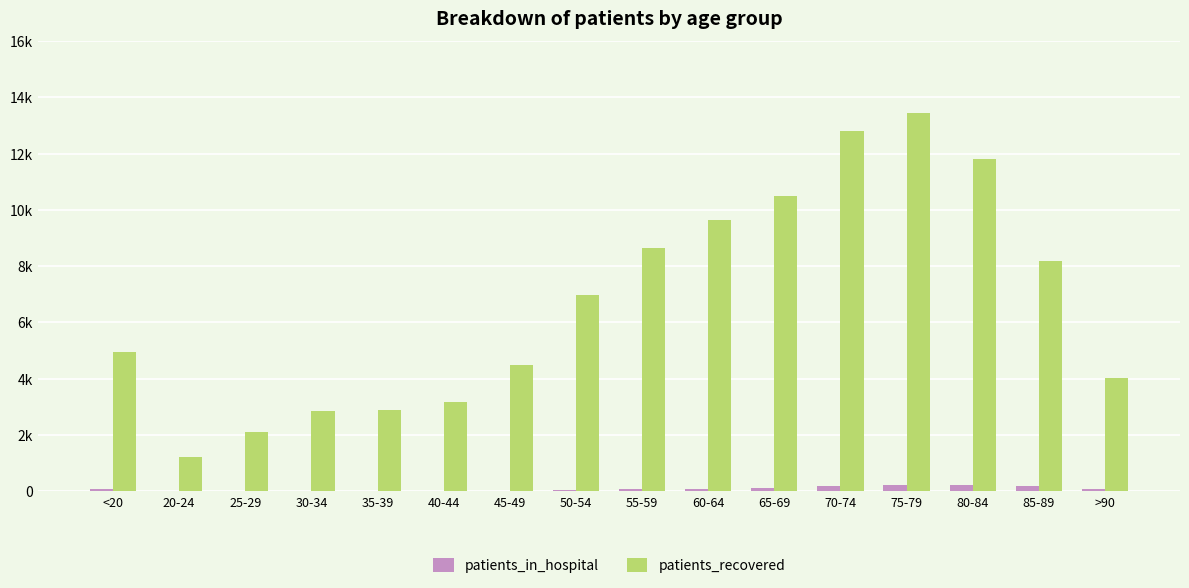

Does the chart contain stacked bars?

No